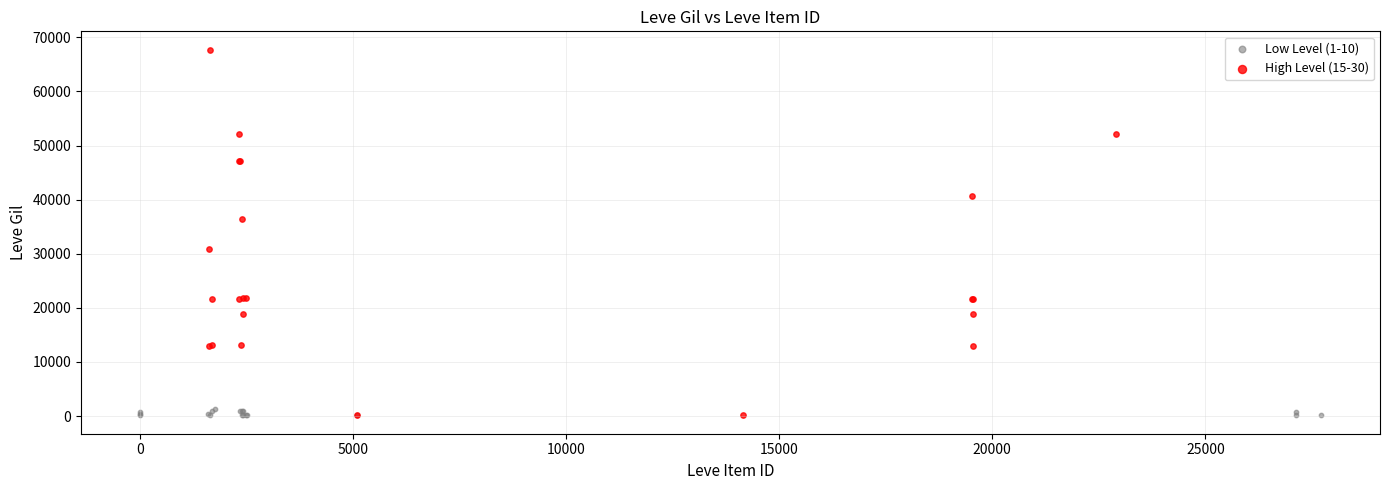

Which series has the widest spread of Y values?

High Level (15-30)